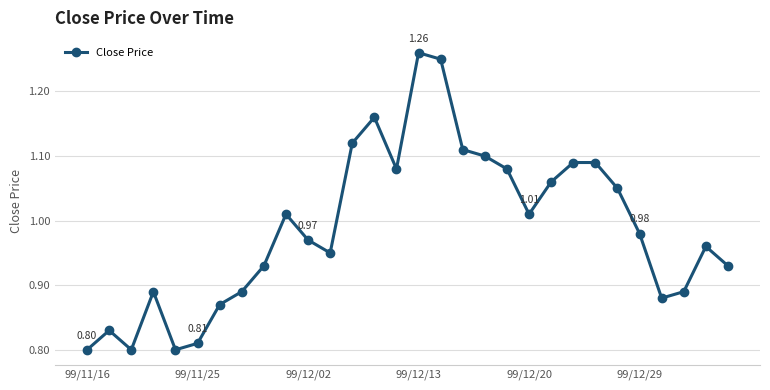

What is the difference between the maximum and minimum values?

0.5